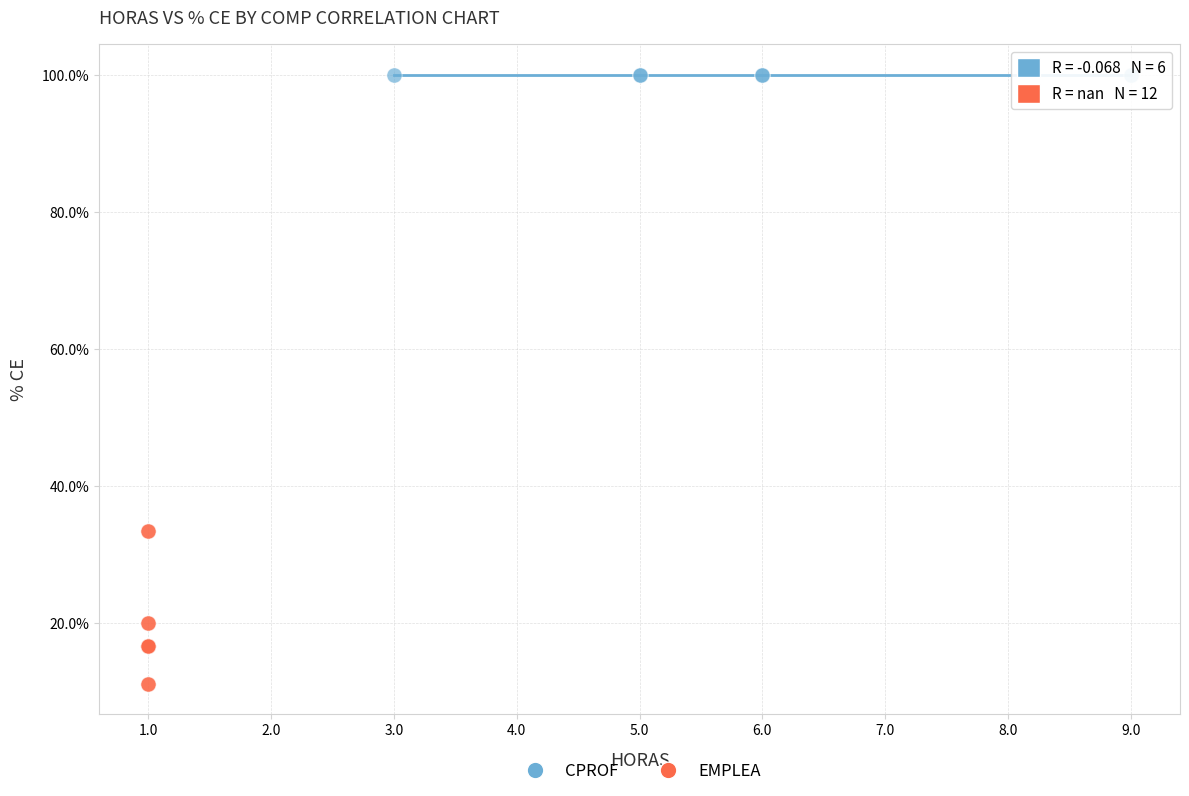

Which series has the largest Y range (max minus min)?

EMPLEA